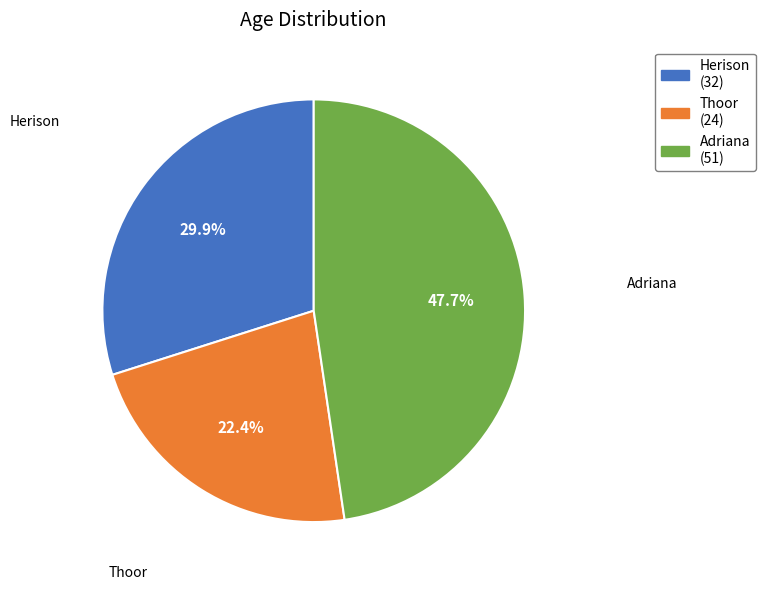

Which slice is the largest?

Adriana